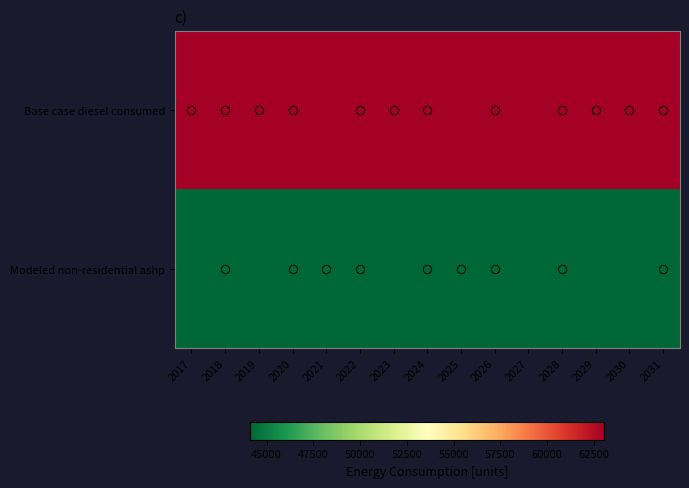

What is the minimum value shown in the chart?

44133.0